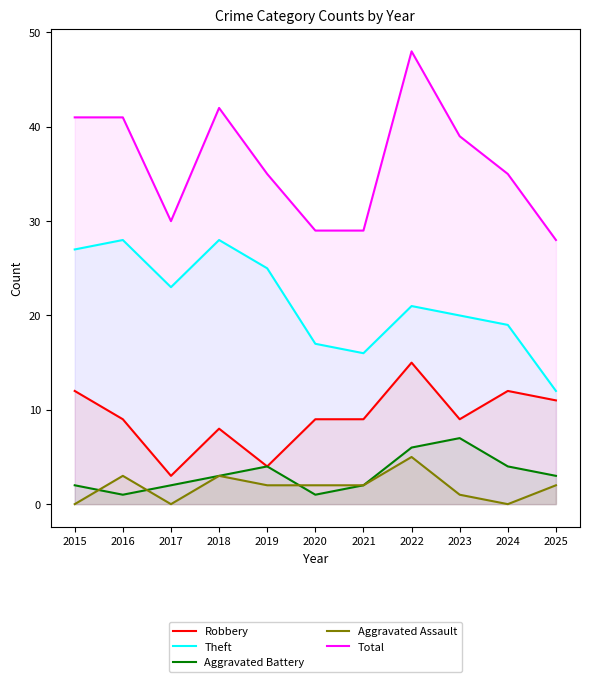

What is the value of the Robbery point at the 1st from the left?

12